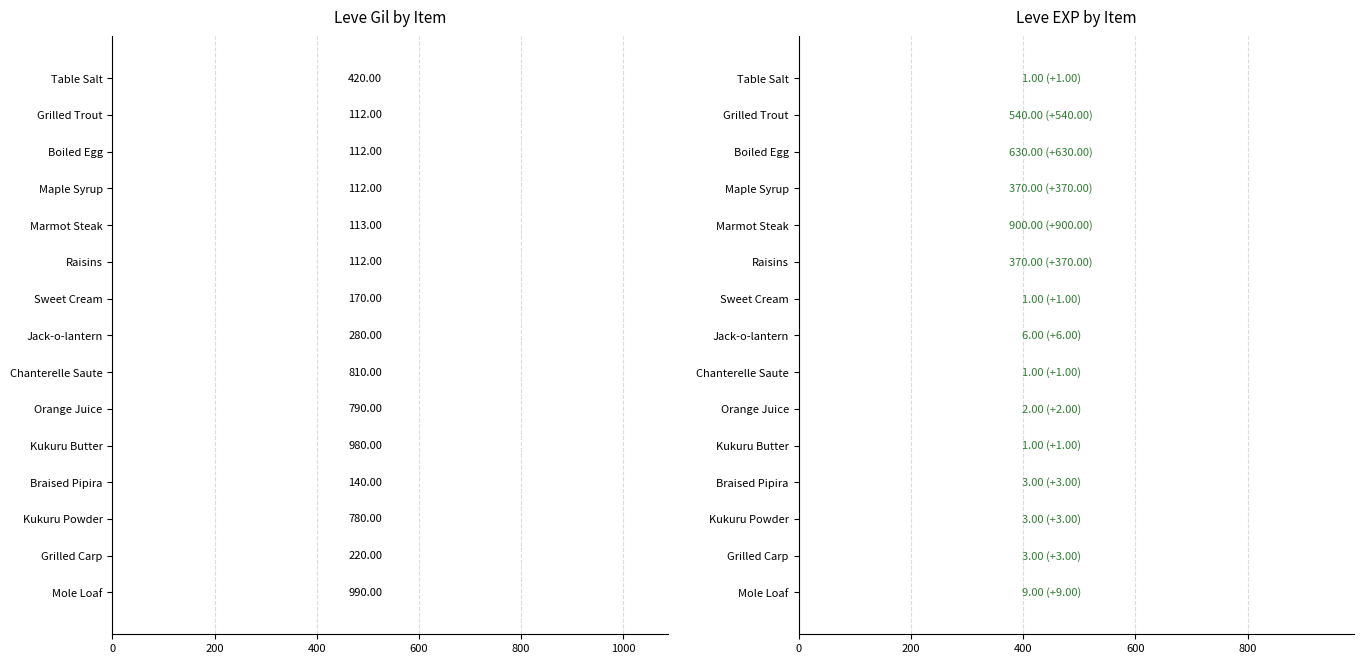

Is it true that Leve EXP equals 1368 at Marmot Steak?

False